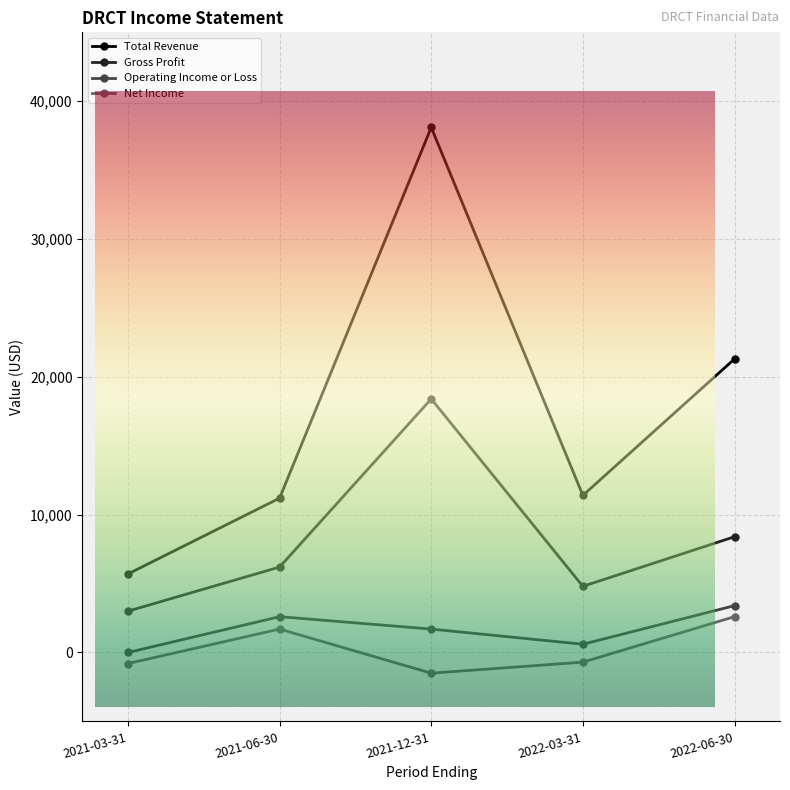

At 2022-03-31, list the series in order from smallest to largest.

Net Income, Operating Income or Loss, Gross Profit, Total Revenue